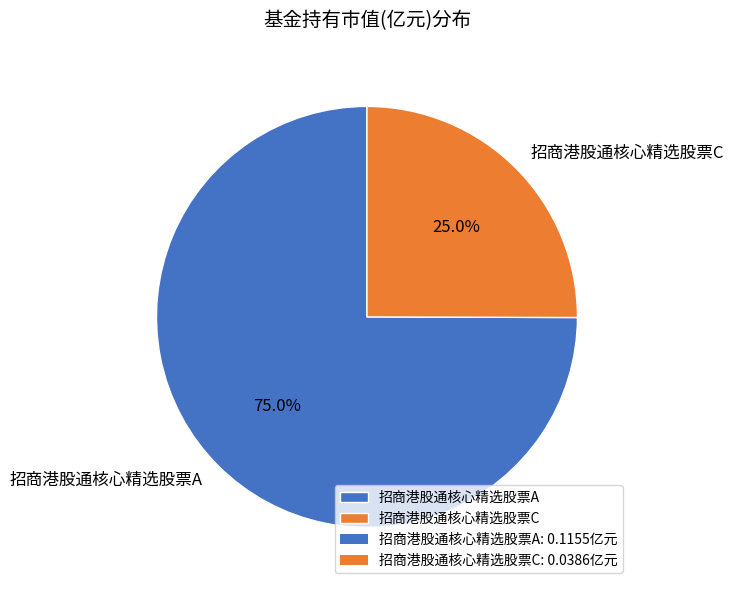

How many segments does this pie chart have?

2